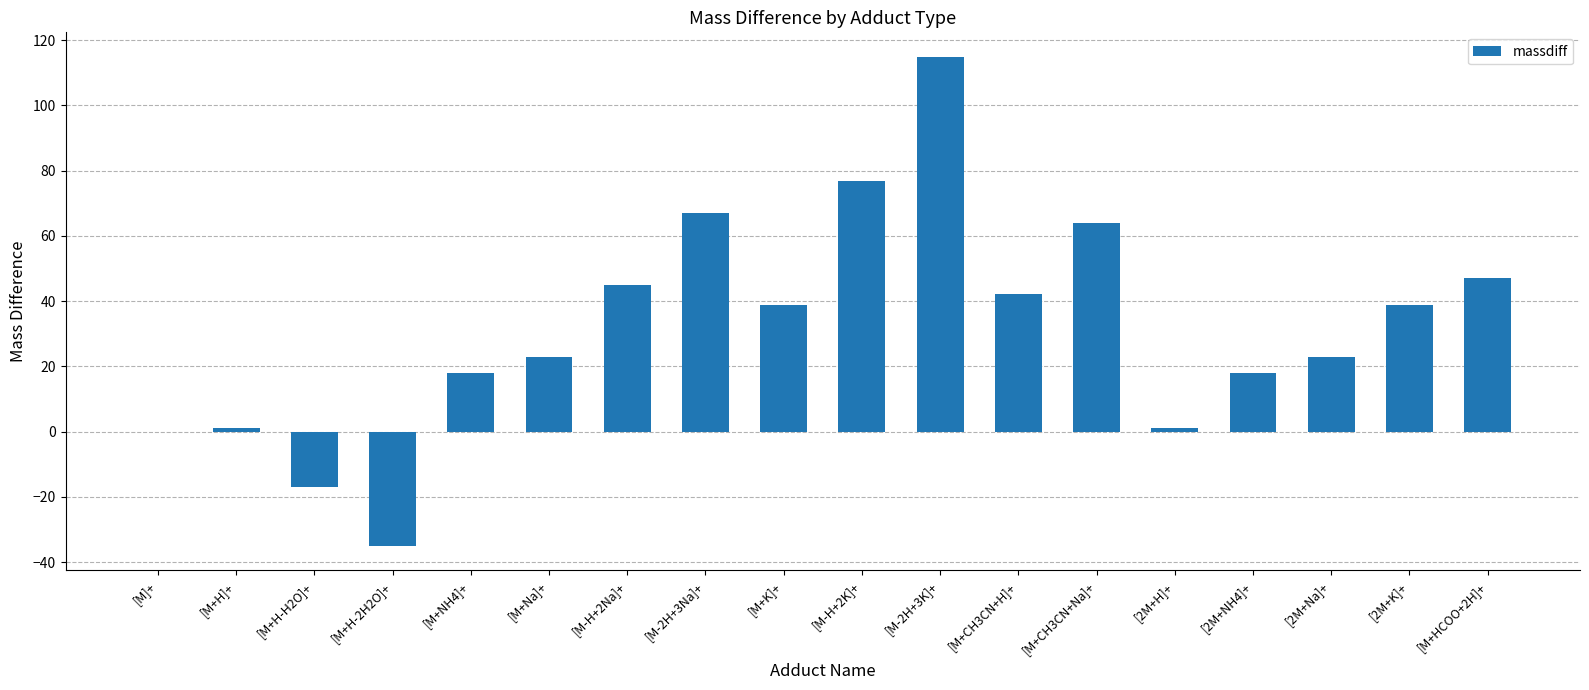

Which category has the highest value across all series?

[M-2H+3K]+